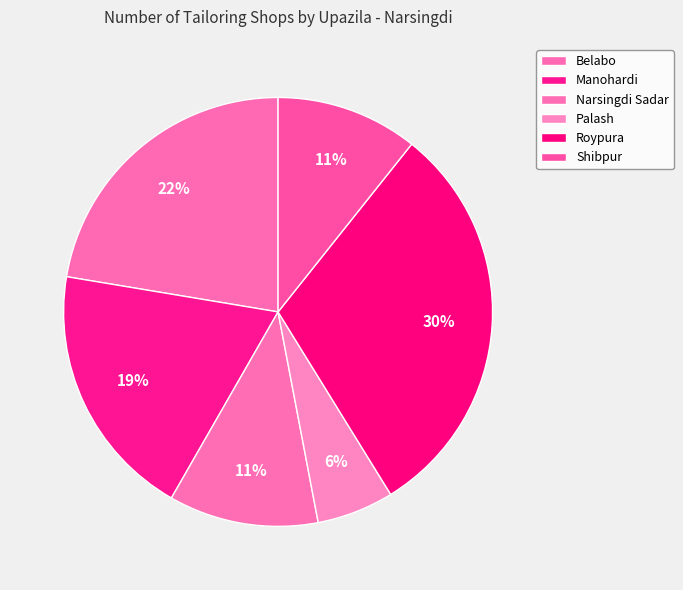

What is the change in value from Belabo to Roypura?

+126